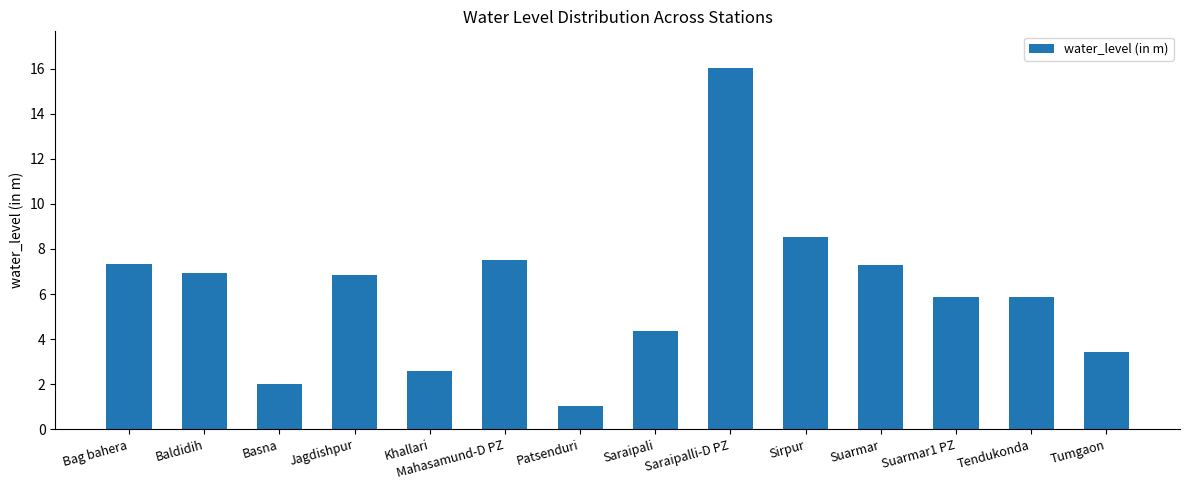

The value at Khallari is 2.6. True or false?

True